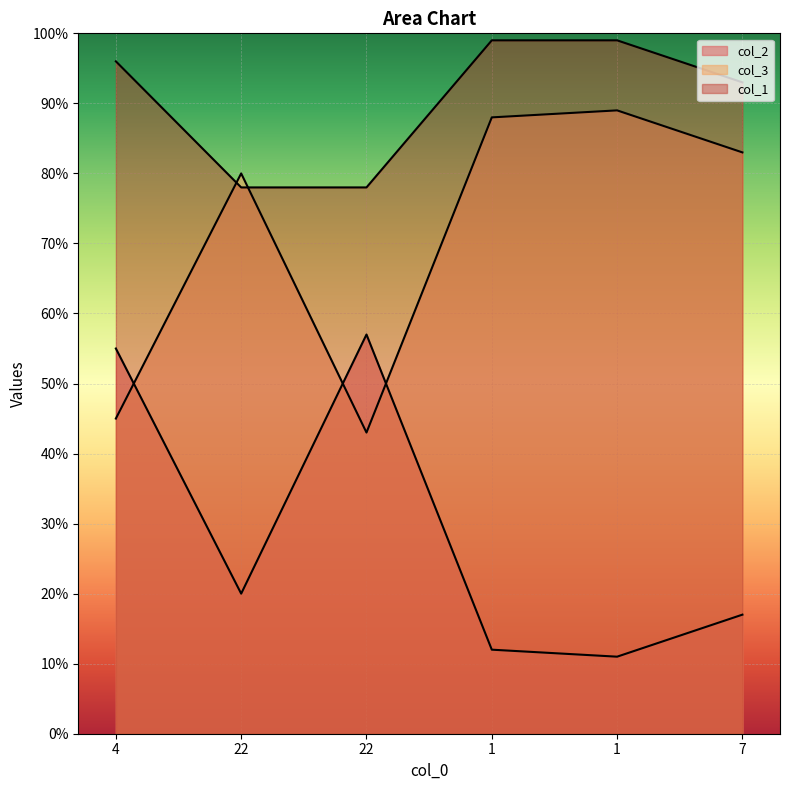

Rank the series by their average value, from highest to lowest.

col_1, col_3, col_2